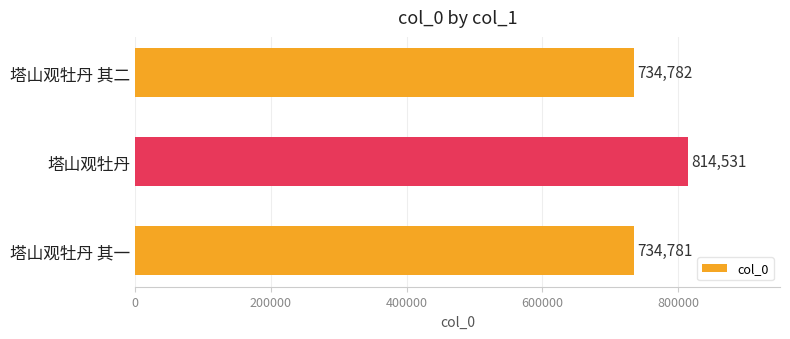

What is the change in value from 塔山观牡丹 其一 to 塔山观牡丹?

+79750